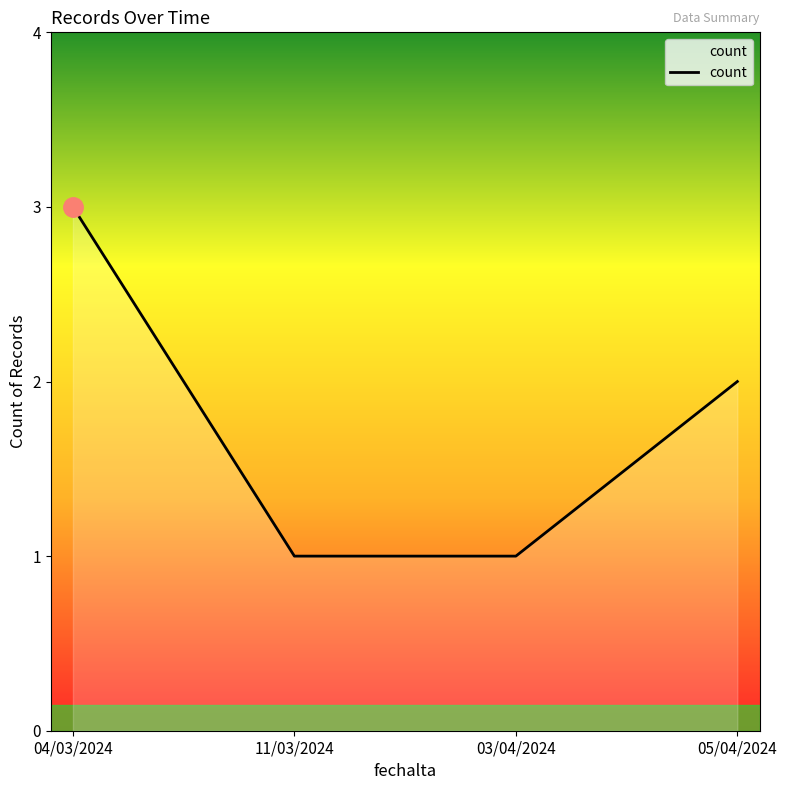

Reading left to right, transcribe all the data shown in this chart.

3	1	1	2